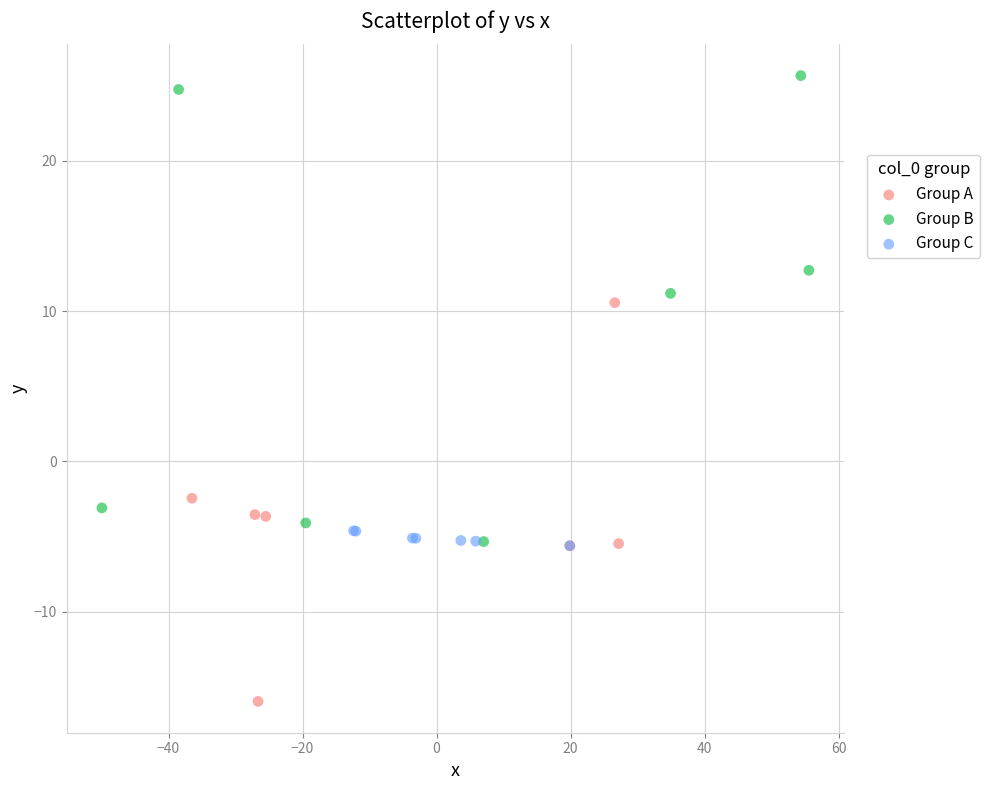

Which series reaches the minimum Y coordinate?

Group A